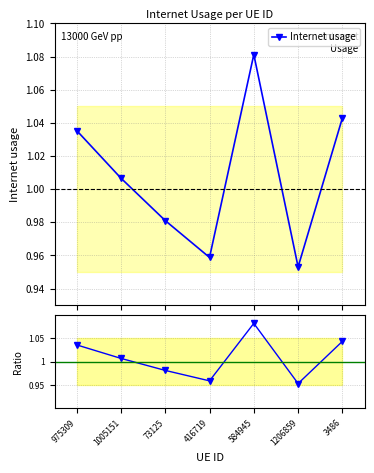

Reading left to right, list all the values displayed in this chart.

Internet usage: 975309=1.0	1005151=1.0	73125=1.0	416719=1.0	584945=1.1	1206859=1.0	3486=1.0
Ratio to ref: 975309=1.0	1005151=1.0	73125=1.0	416719=1.0	584945=1.1	1206859=1.0	3486=1.0